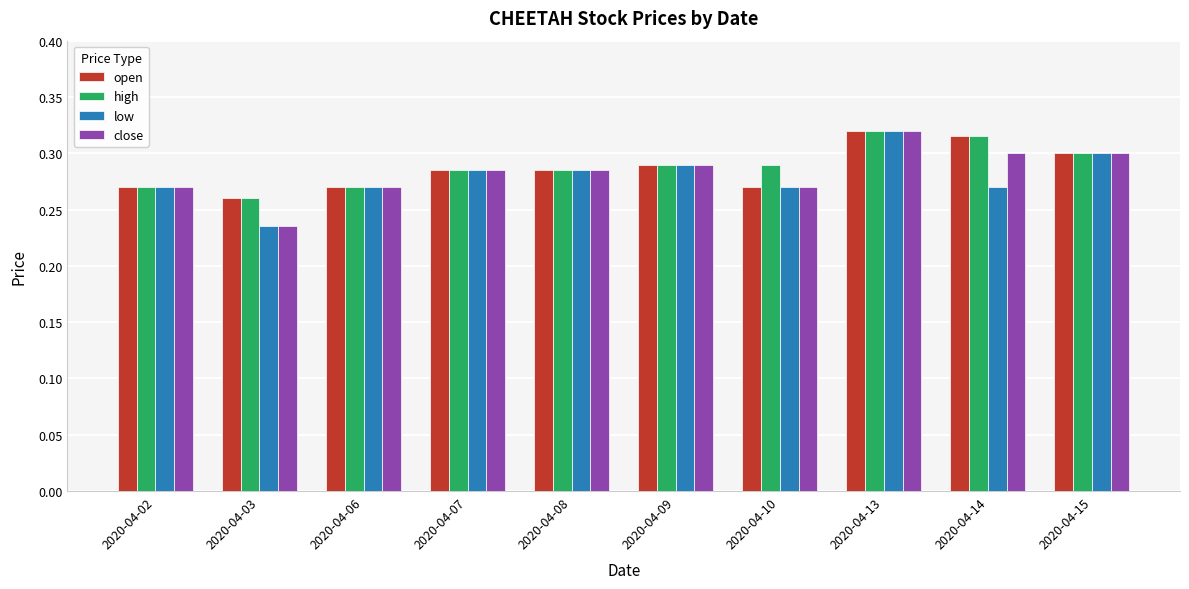

Which category has the highest value across all series?

2020-04-13